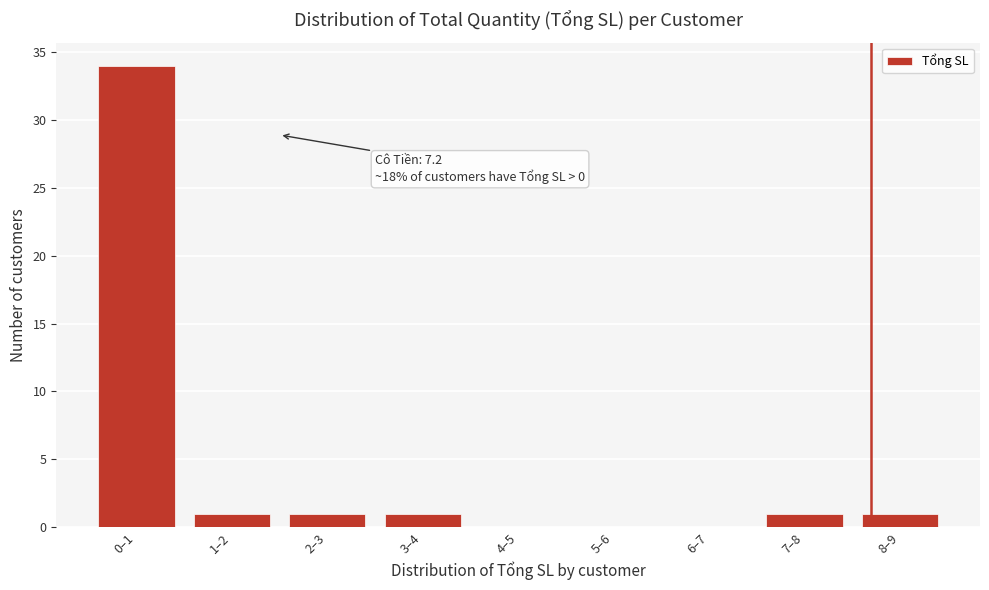

Reading right to left, list all the values displayed in this chart.

8–9=1	7–8=1	6–7=0	5–6=0	4–5=0	3–4=1	2–3=1	1–2=1	0–1=34